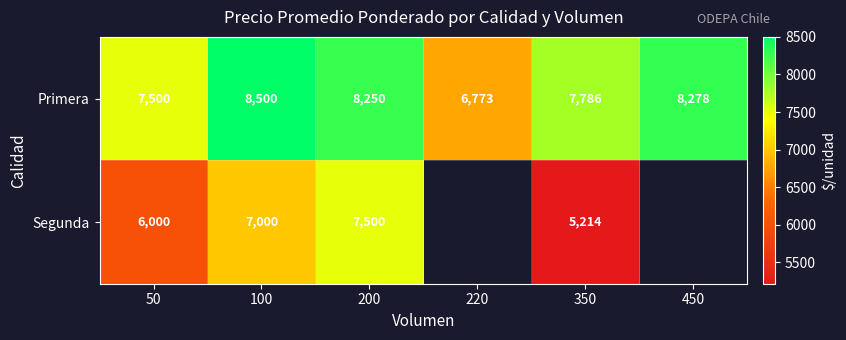

At which category is the sum across all series the highest?

200